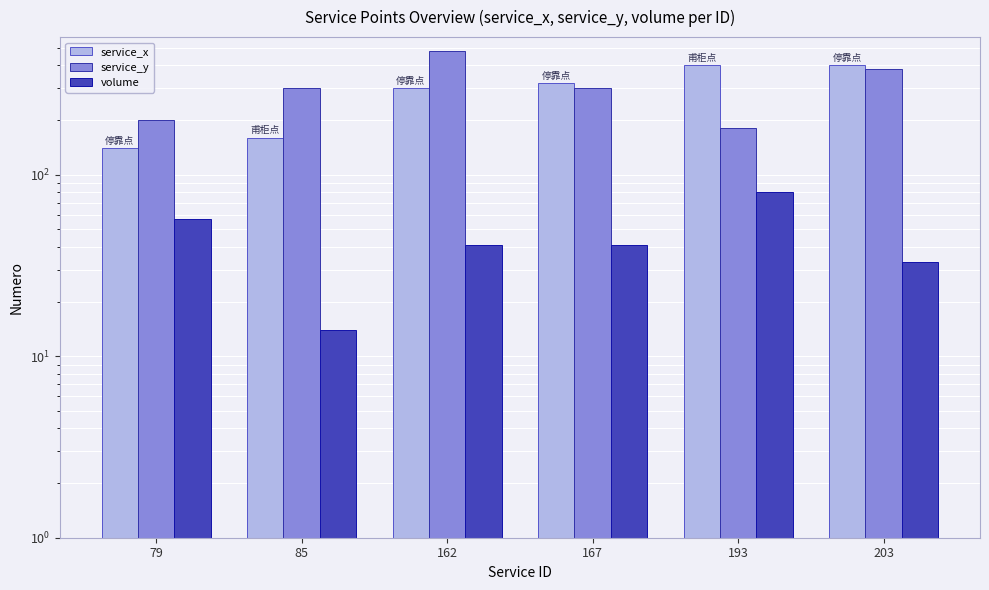

The value of volume at 193 is 128. True or false?

False